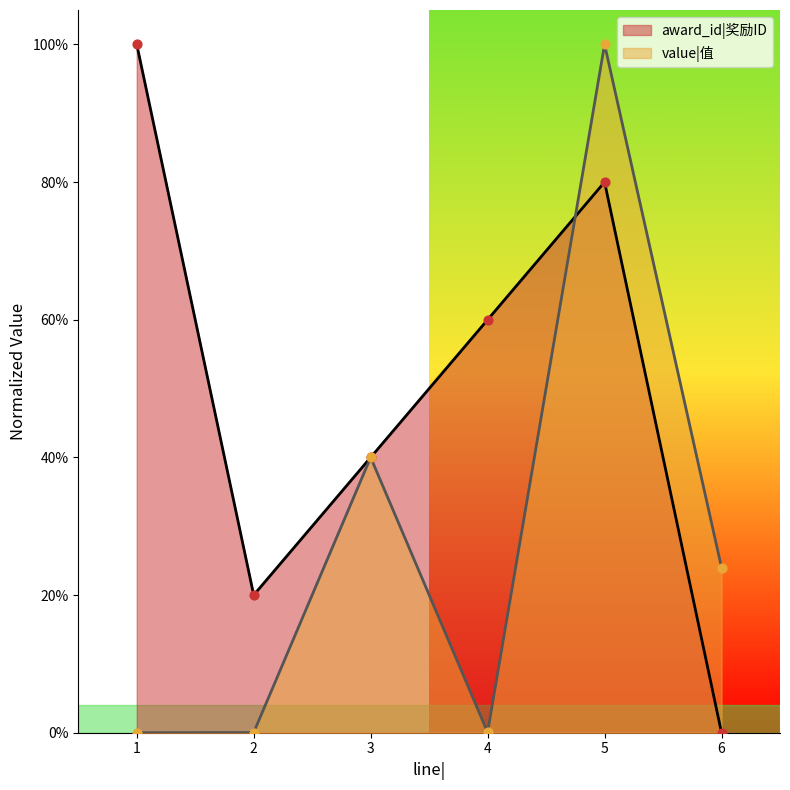

Which series has the largest total across all categories?

award_id|奖励ID